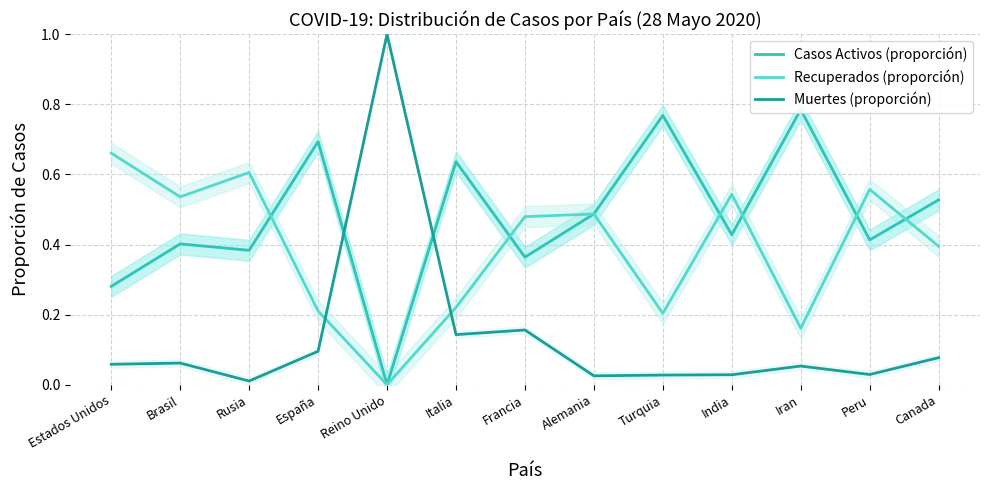

How many series are shown in this chart?

3